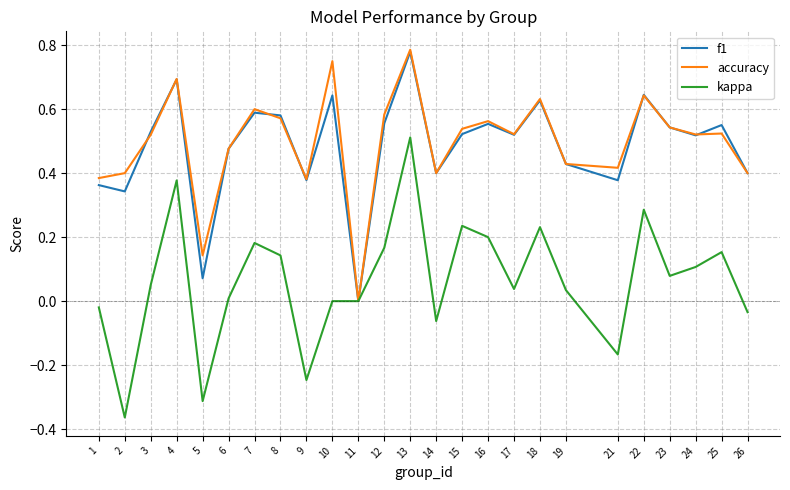

The kappa series shows 0.2 at 12. True or false?

True